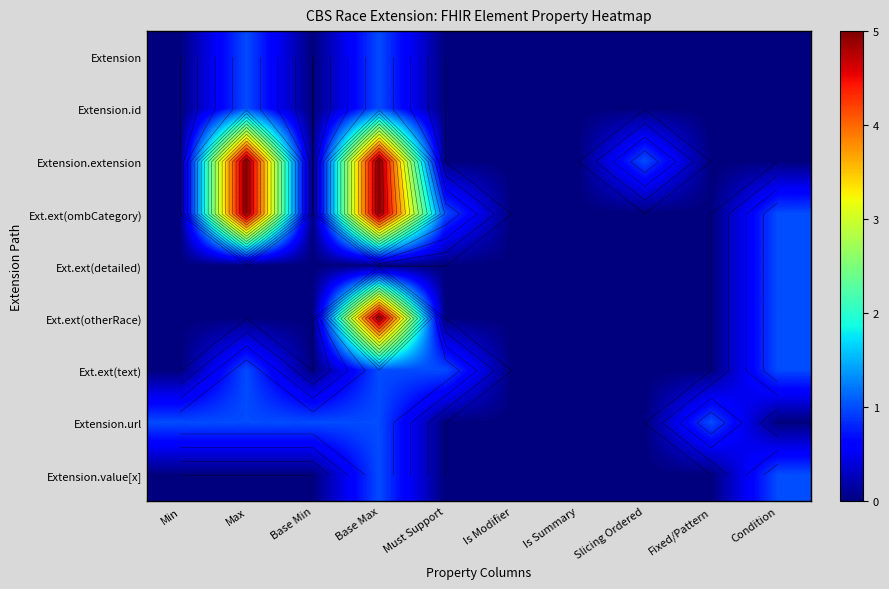

At how many categories does at least one series exceed 3?

2